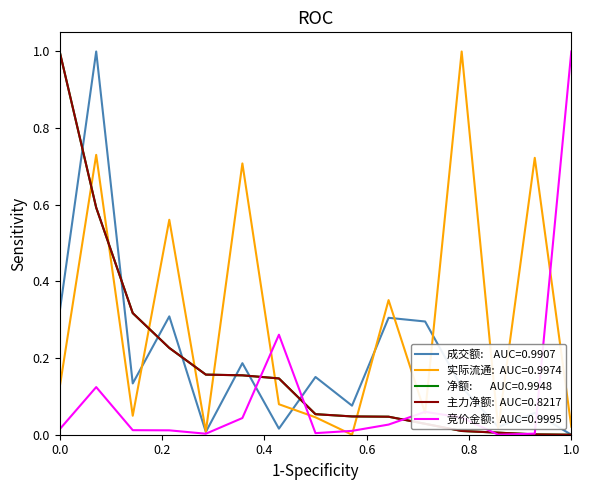

How many lines are shown in the chart?

5